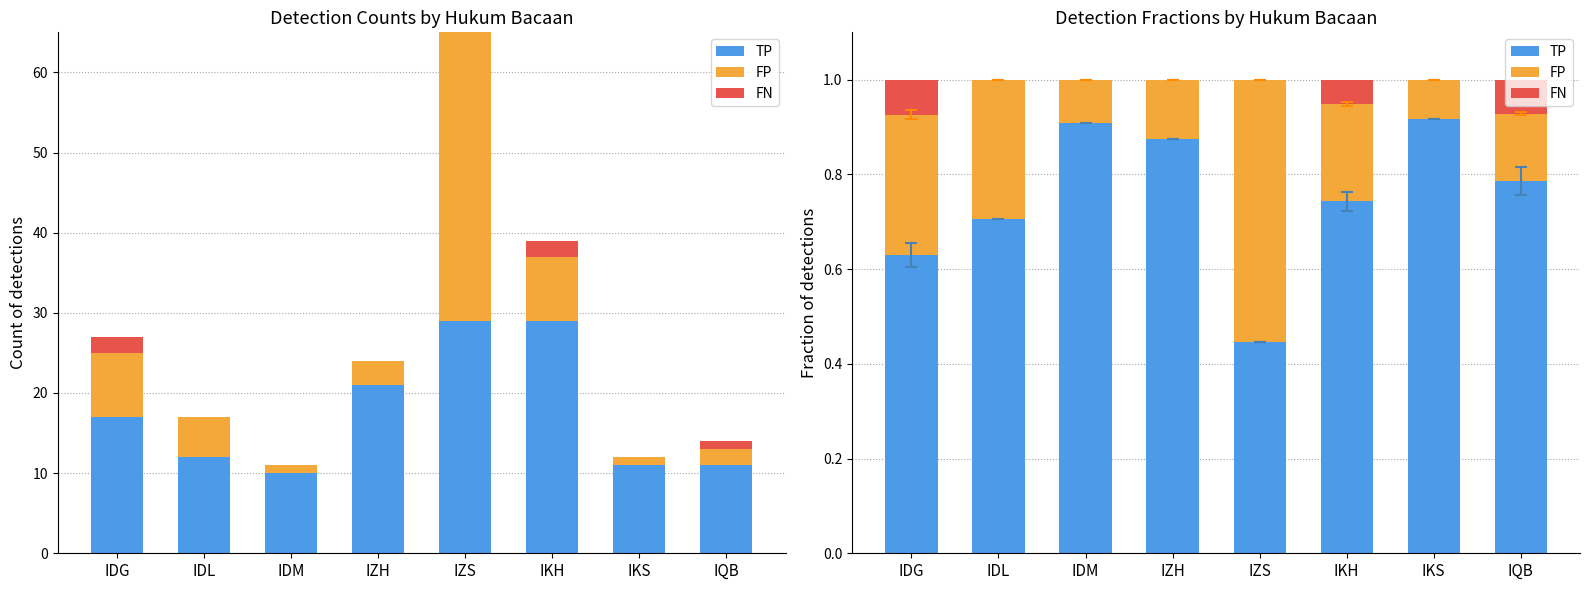

Is it true that FP equals 0.5 at IDL?

False